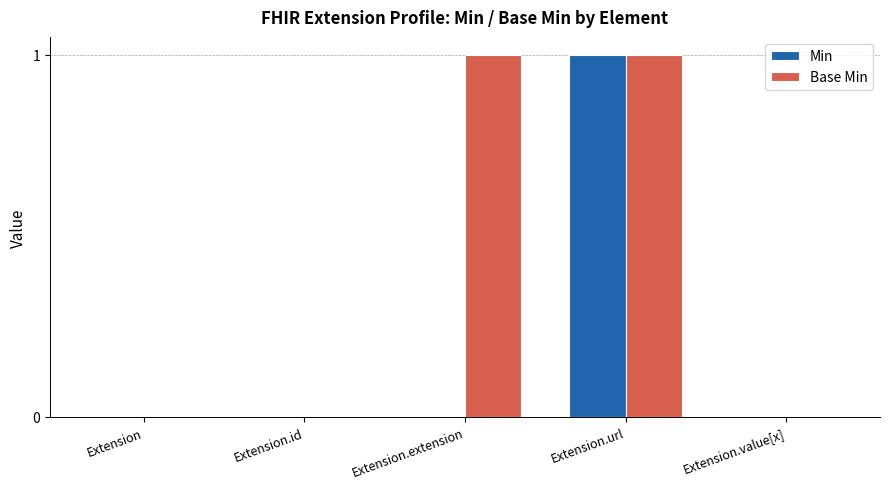

Reading left to right, list all the values displayed in this chart.

Min: 0	0	0	1	0
Base Min: 0	0	1	1	0